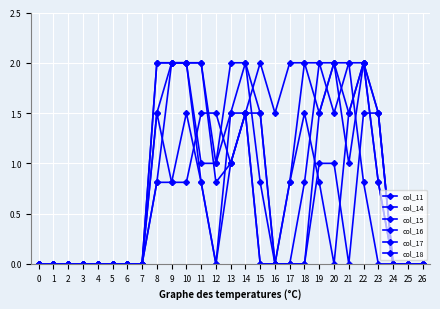

What is the greatest value displayed?

2.0